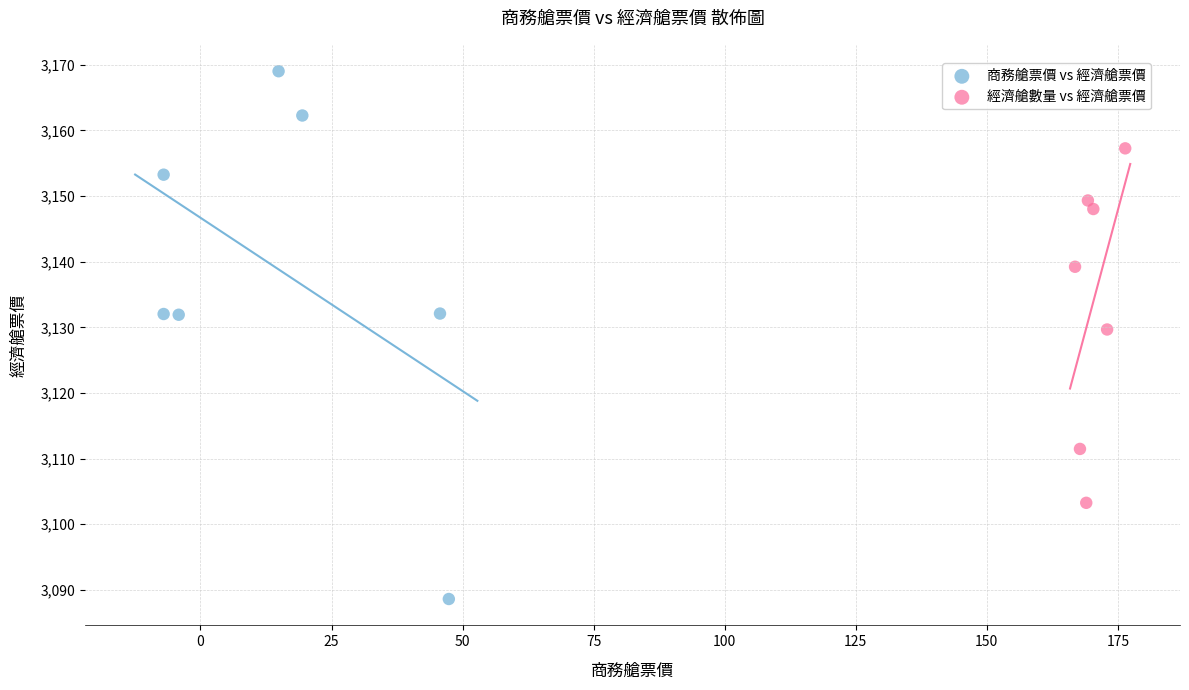

Which series has the largest Y range (max minus min)?

商務艙票價 vs 經濟艙票價